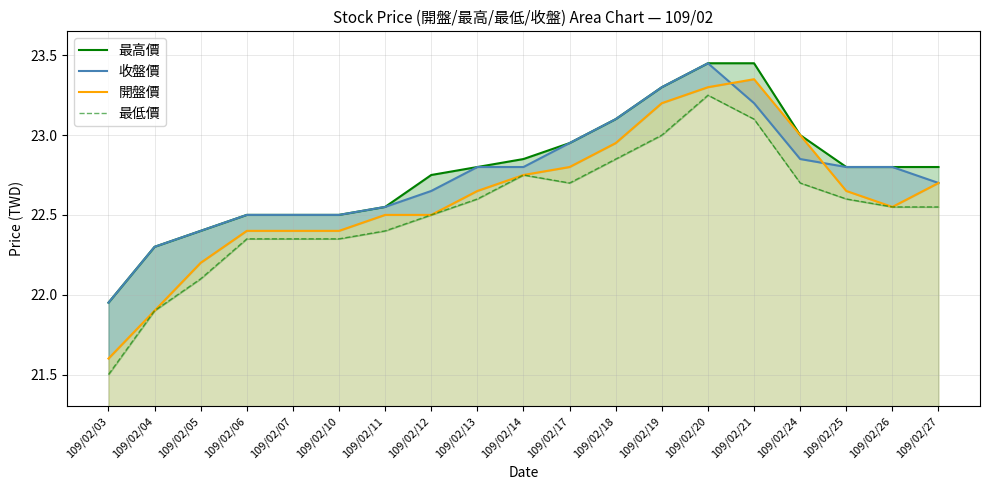

How many intersections are there between 收盤價 and 開盤價?

2